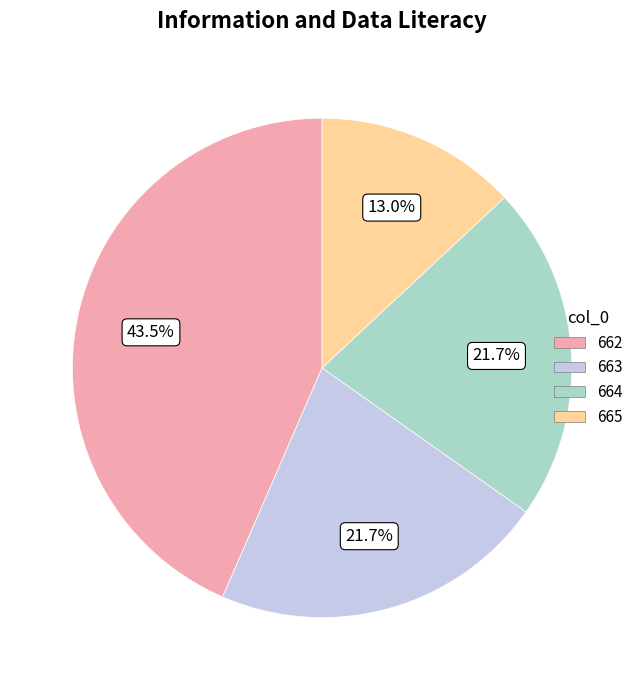

To the nearest percent, what is the average slice percentage?

25%